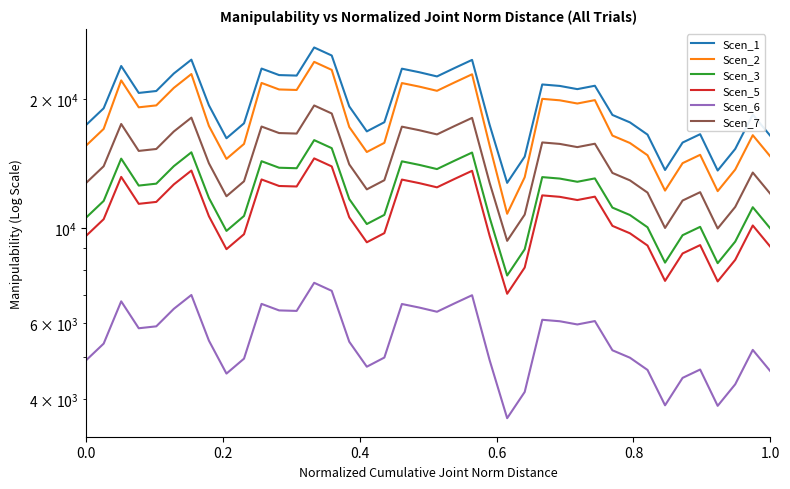

Does the chart have visible grid lines?

No